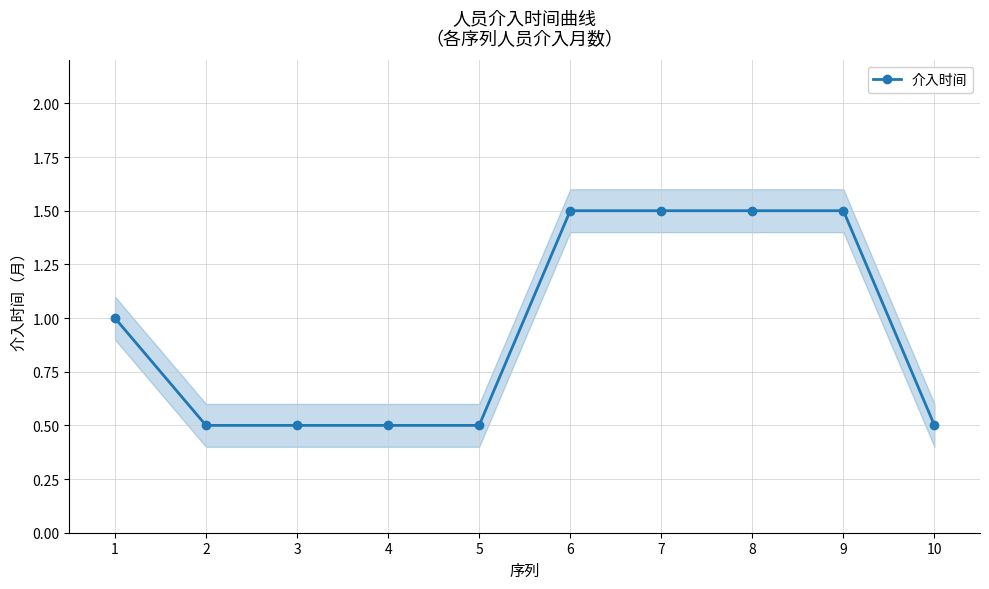

How many lines are shown in the chart?

1